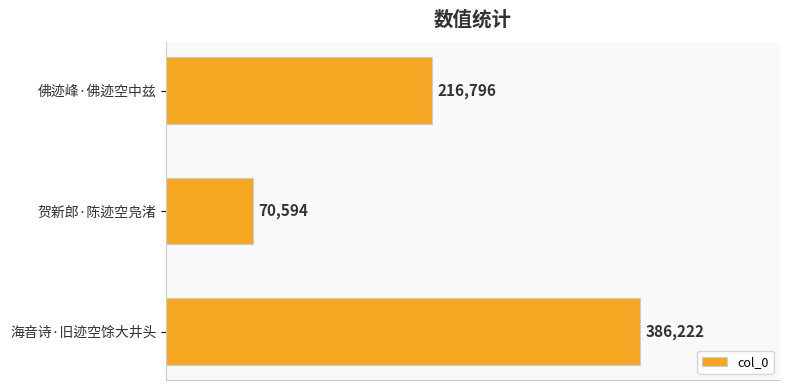

What is the minimum value shown in the chart?

70594